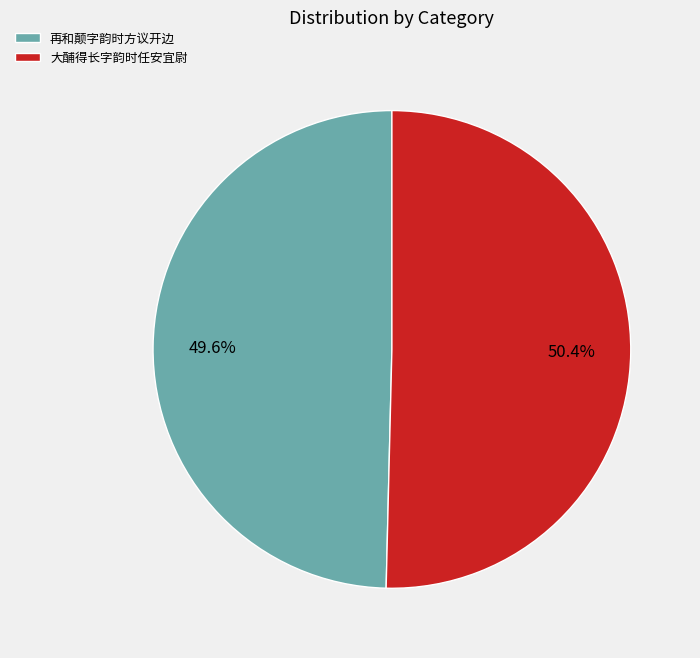

Approximately how many times larger is the value at 大酺得长字韵时任安宜尉 compared to 再和颠字韵时方议开边?

1.0